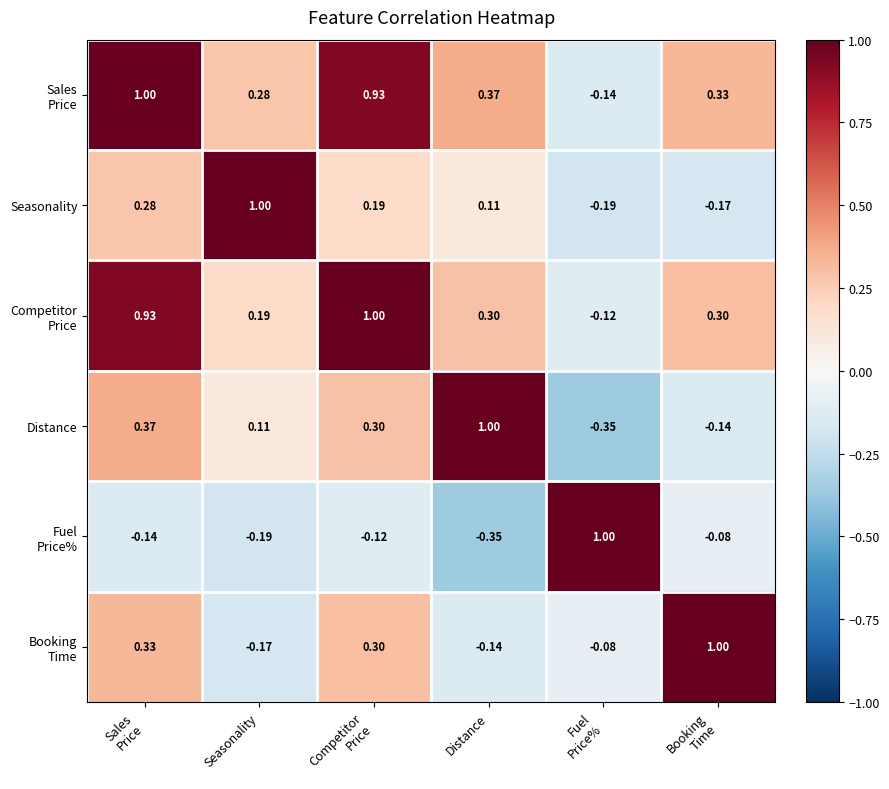

Count the number of data series in this chart.

6